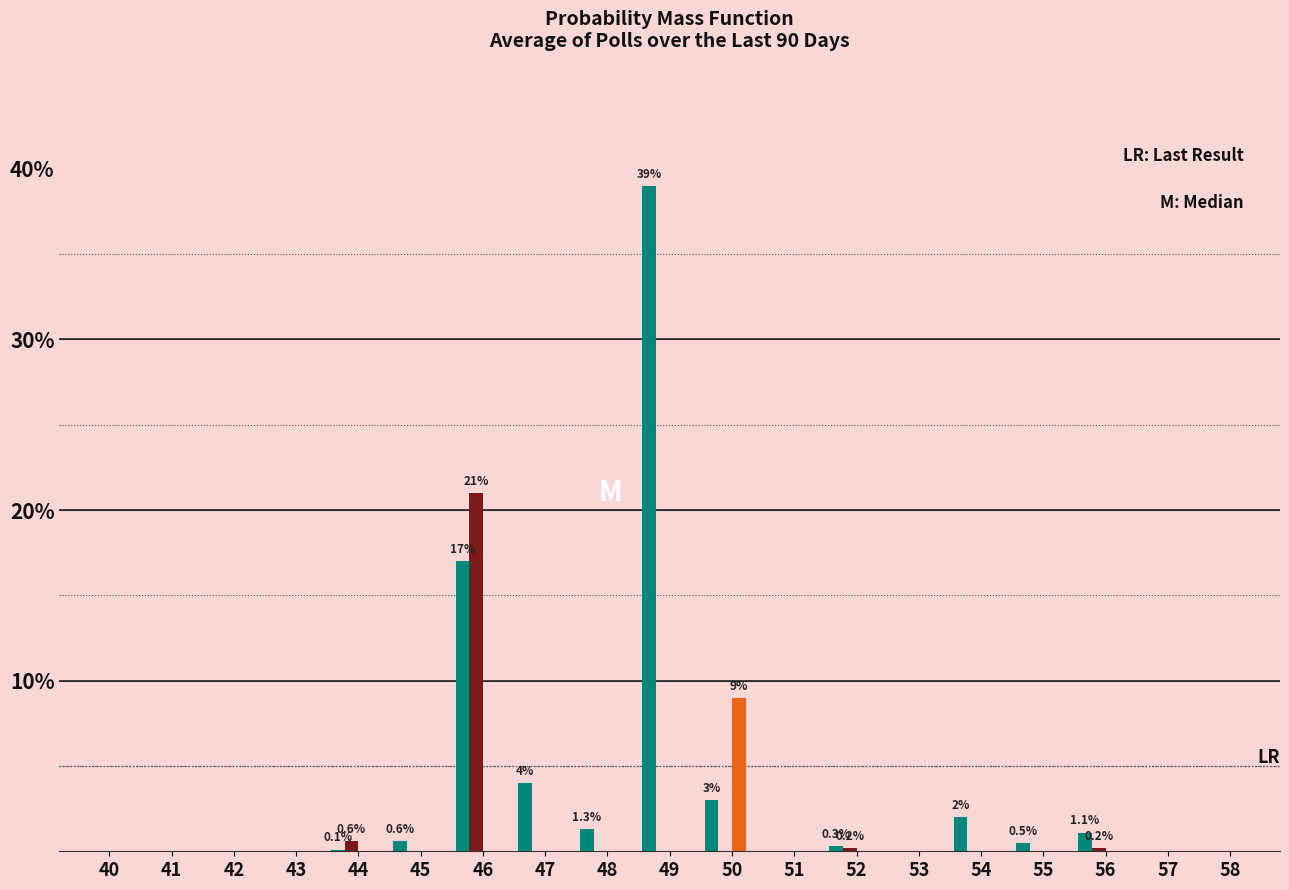

Which category has the highest value across all series?

49